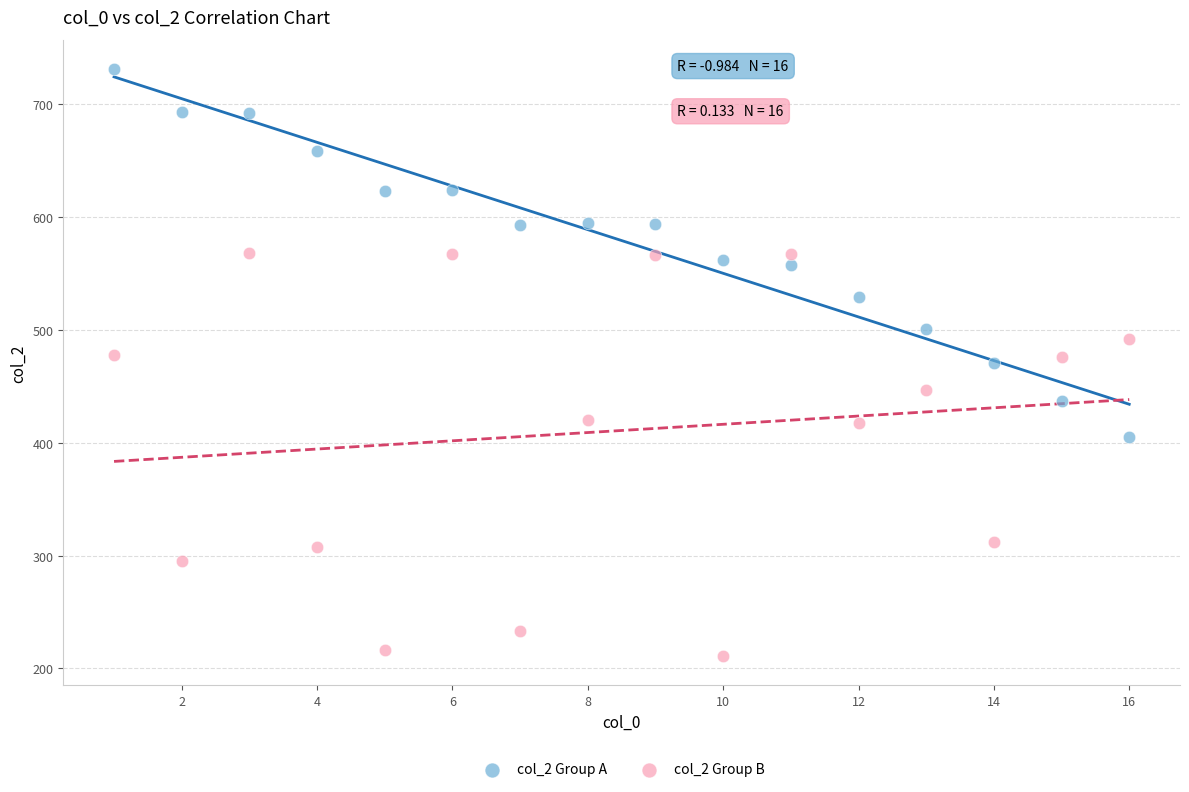

Which series contains the highest Y value?

col_2 Group A